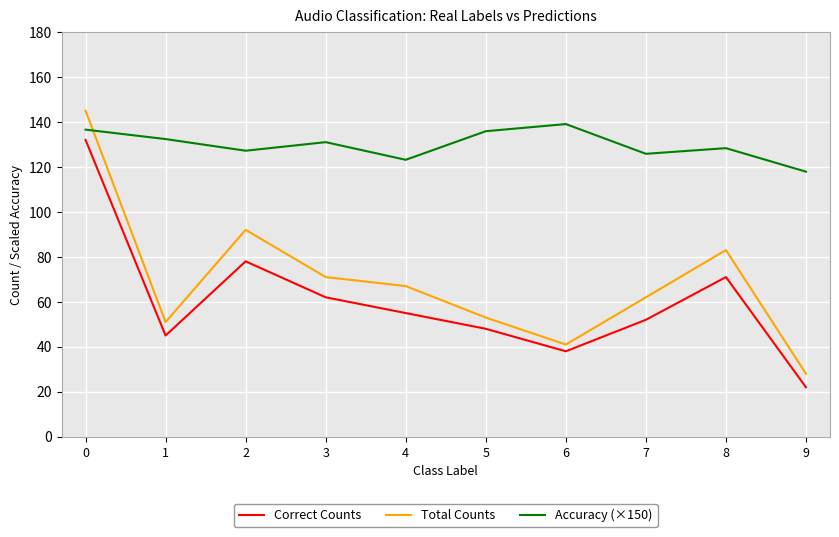

At how many categories does at least one series exceed 62?

10